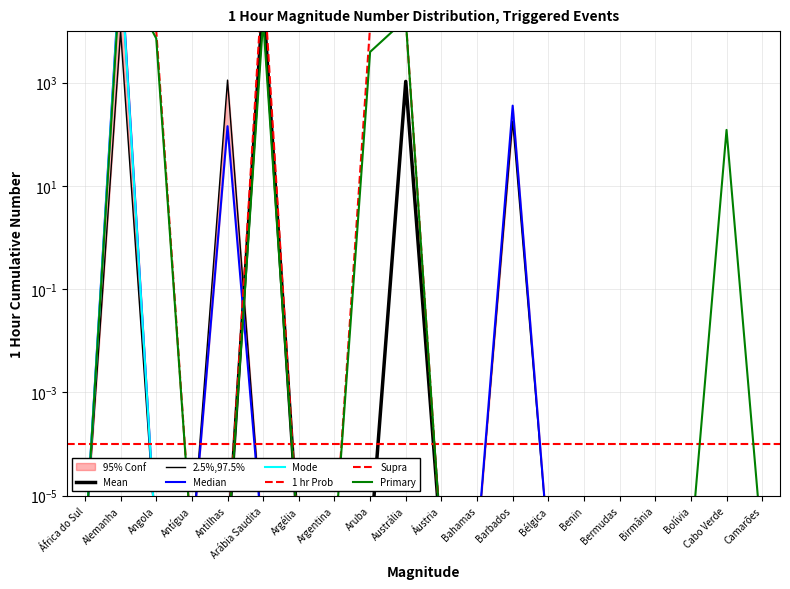

Which category has the highest value across all series?

Alemanha